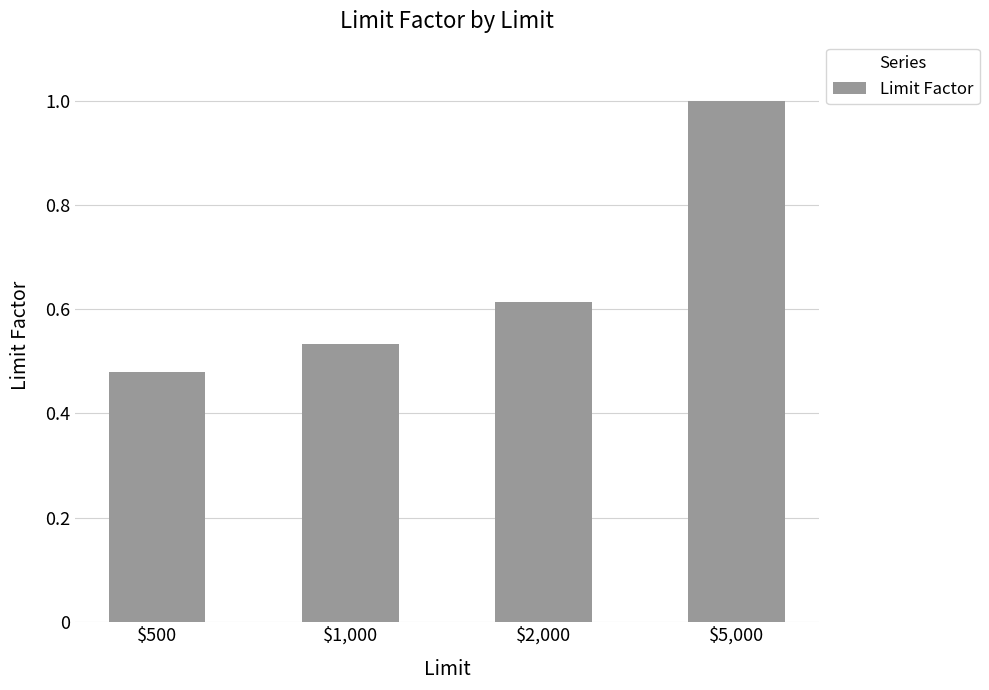

What is the change in value from $2,000 to $5,000?

+0.4